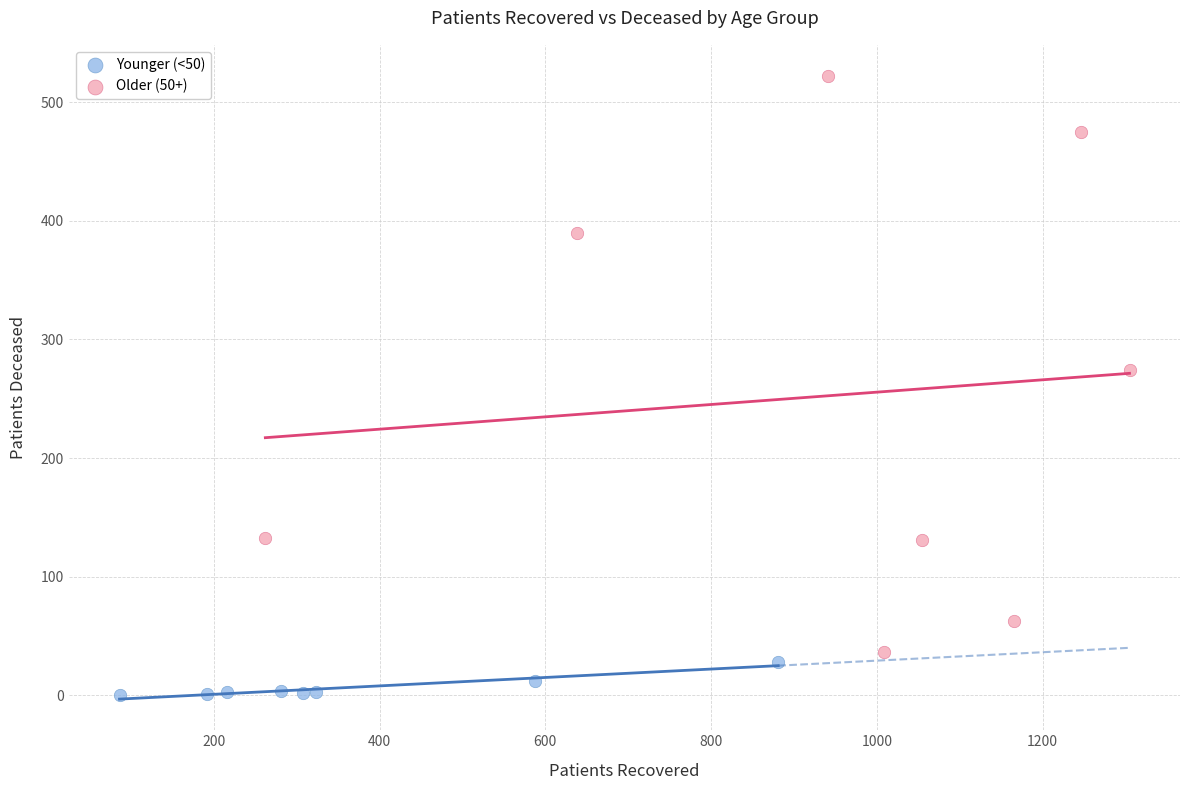

What are all the series names shown in the legend?

Younger (<50), Older (50+)